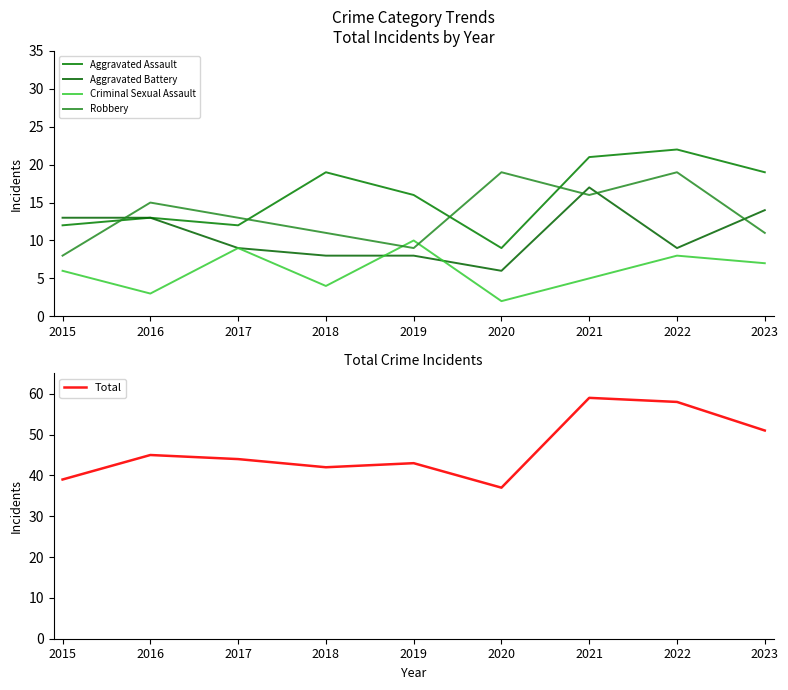

At which category does Aggravated Assault reach its first local peak?

2016